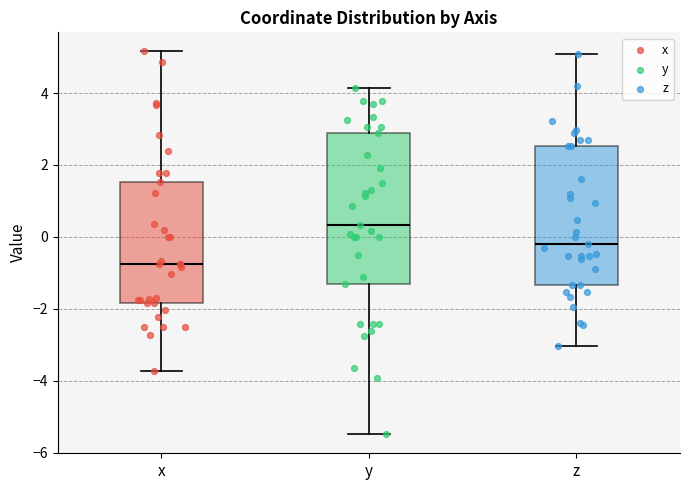

Where is the lower edge of the box for y on the y-axis? The values are not printed on the chart, so give them approximately, as read against the axis.

-1.4